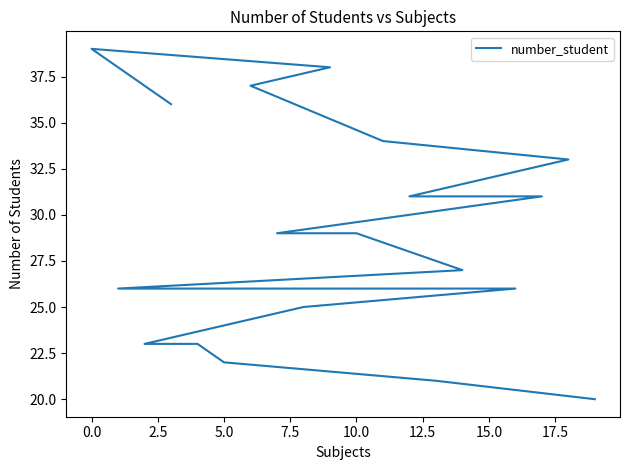

What is the minimum value shown in the chart?

20